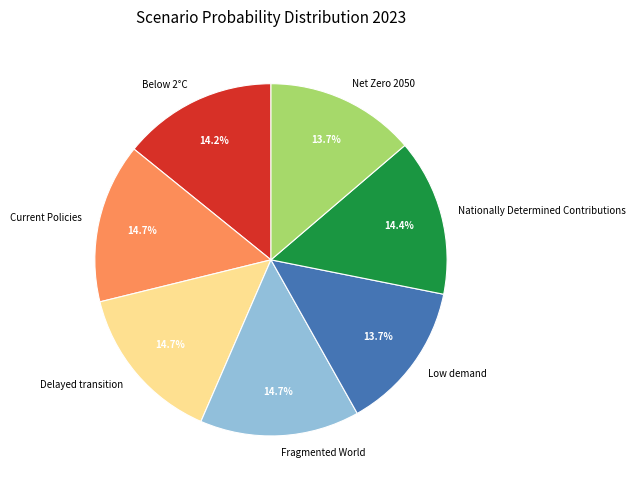

Is there a majority slice in this chart?

No